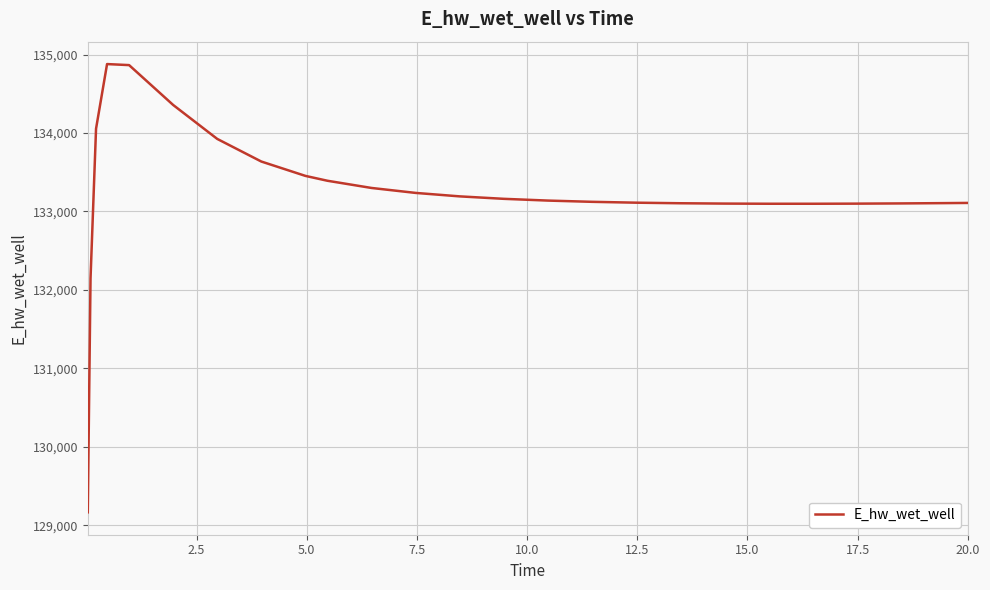

What is the maximum value shown in the chart?

134879.0